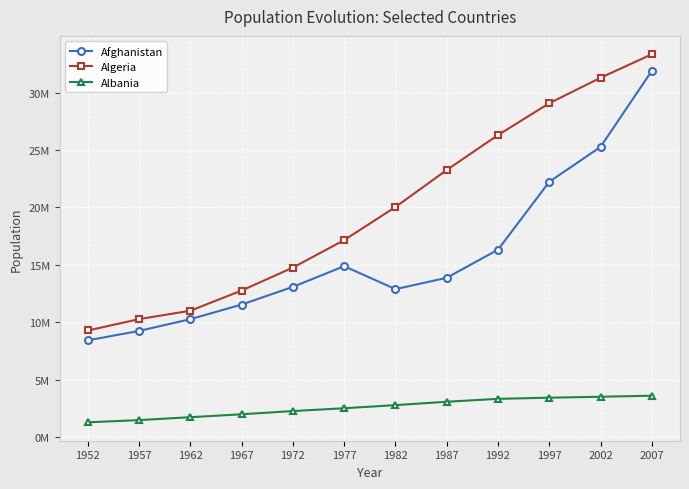

Which series changed the most between 1967 and 1977?

Algeria